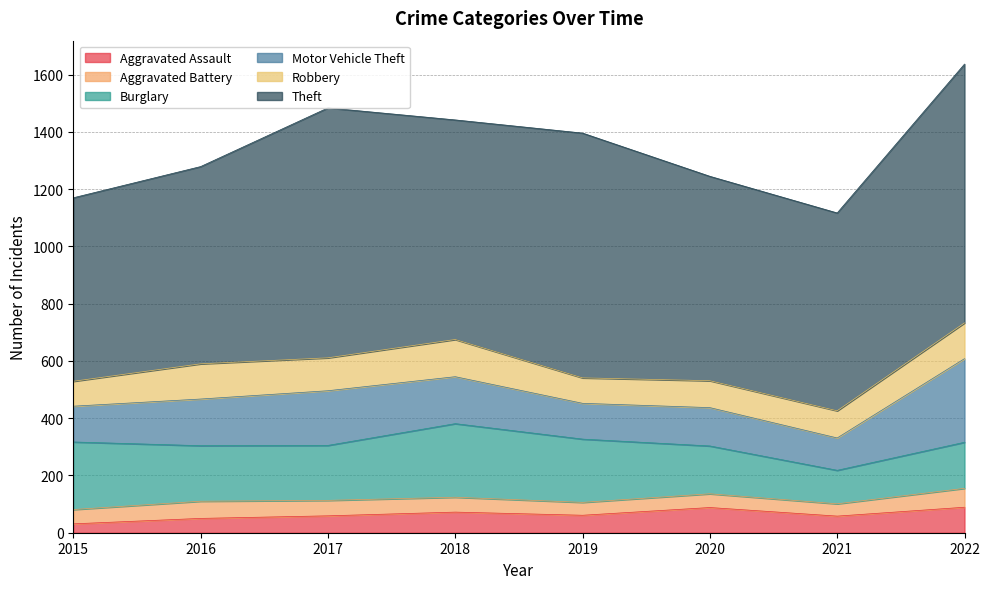

The Theft series shows 855 at 2019. True or false?

True